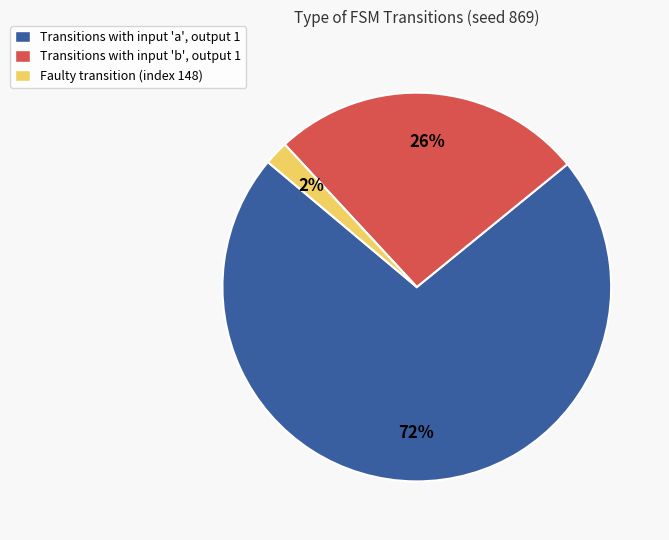

Which category has the biggest portion of the pie?

Transitions with input 'a', output 1